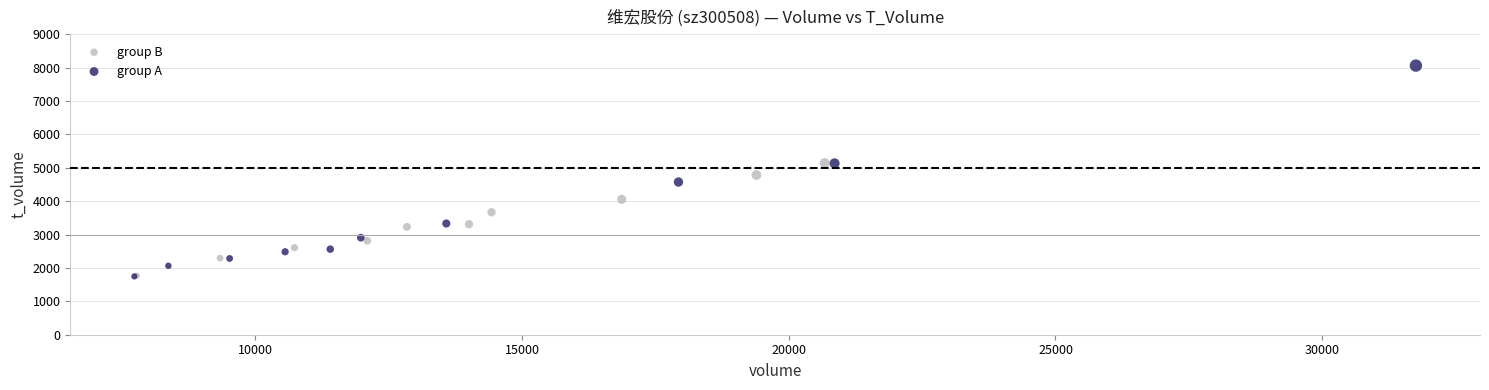

Which series has the largest Y range (max minus min)?

group A